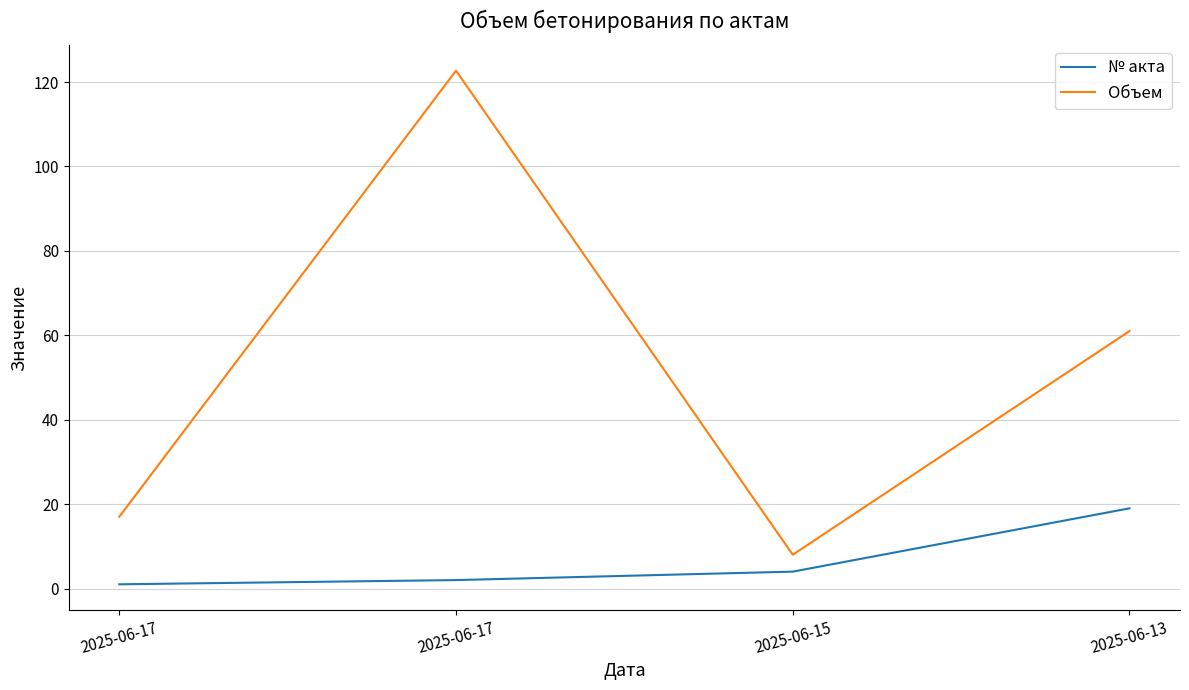

What are all the series names shown in the legend?

№ акта, Объем